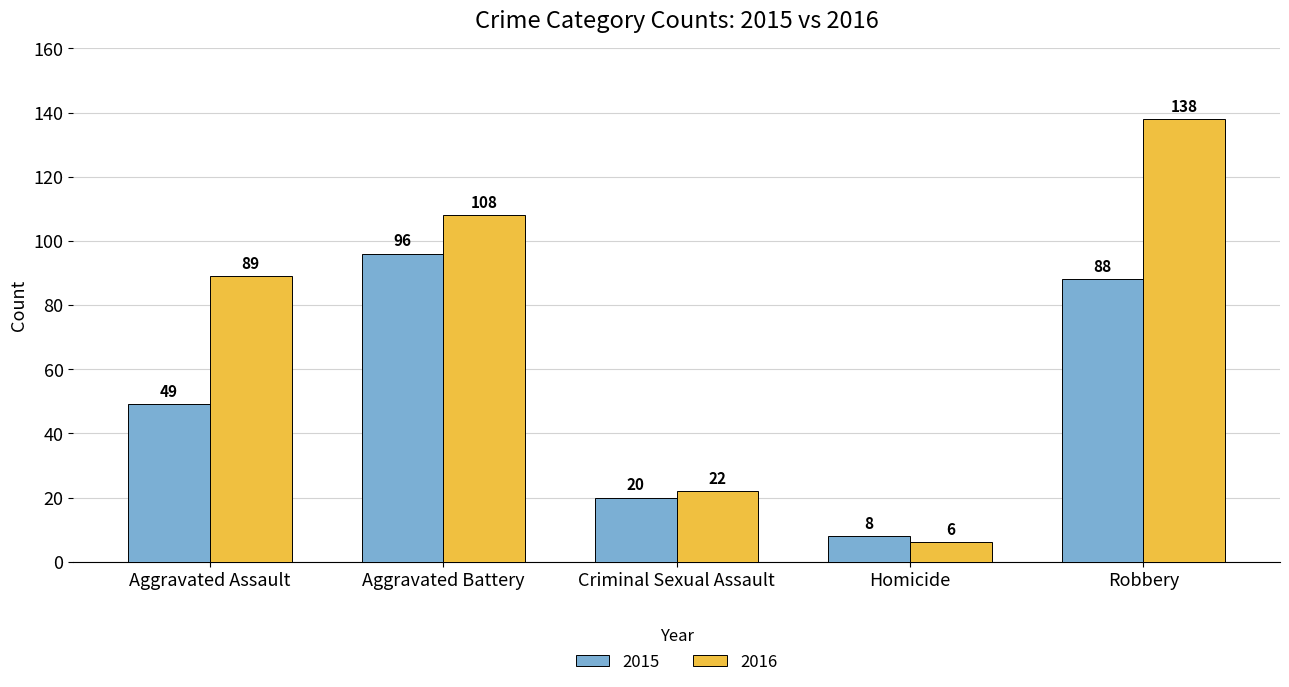

Count the number of data series in this chart.

2